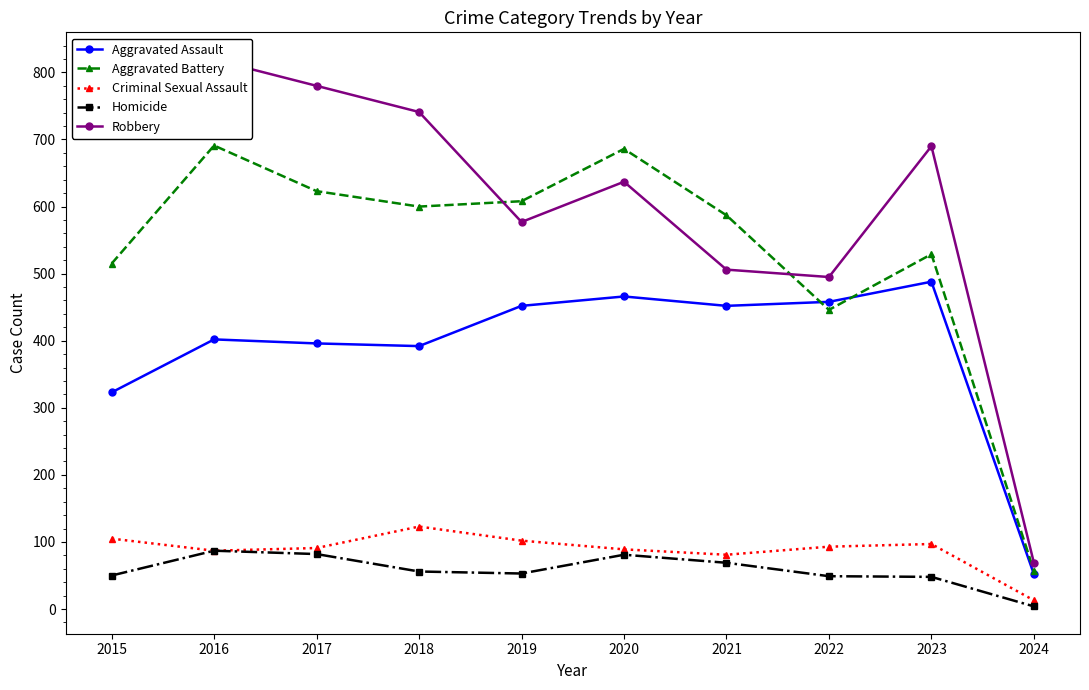

How many lines are shown in the chart?

5